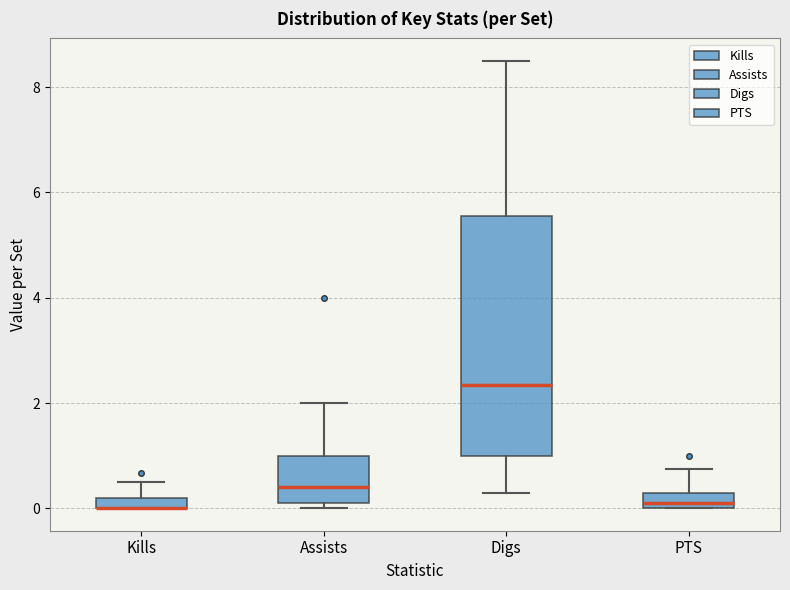

Comparing the boxes themselves (not the whiskers), which one is the tallest?

Digs